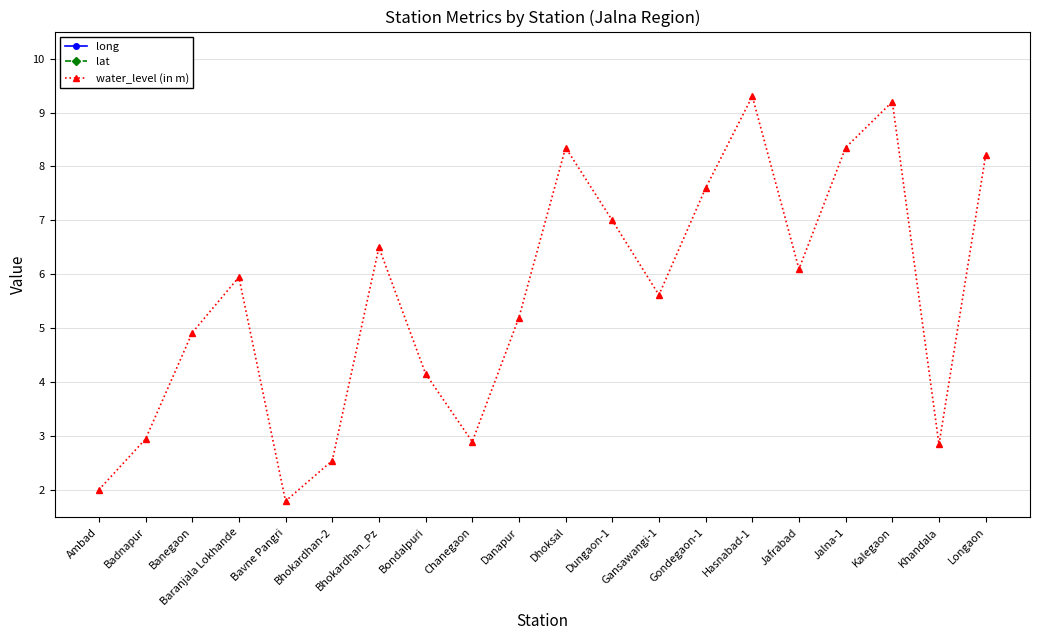

Where is lat nearest to the value 19?

Gansawangi-1